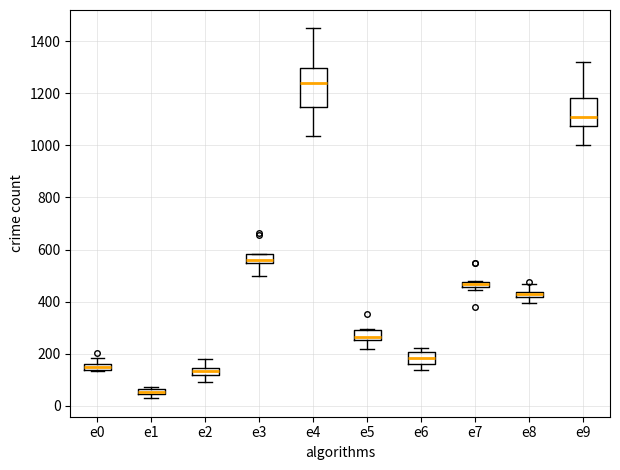

Where is the upper edge of the box for e8 on the y-axis? The values are not printed on the chart, so give them approximately, as read against the axis.

440